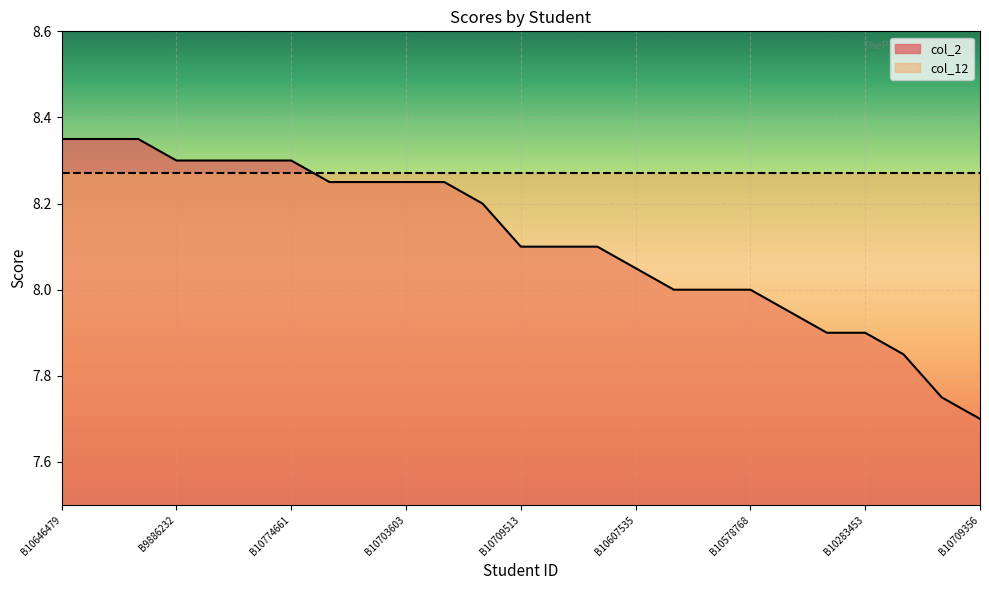

What is the approximate value at B10757394?

8.2